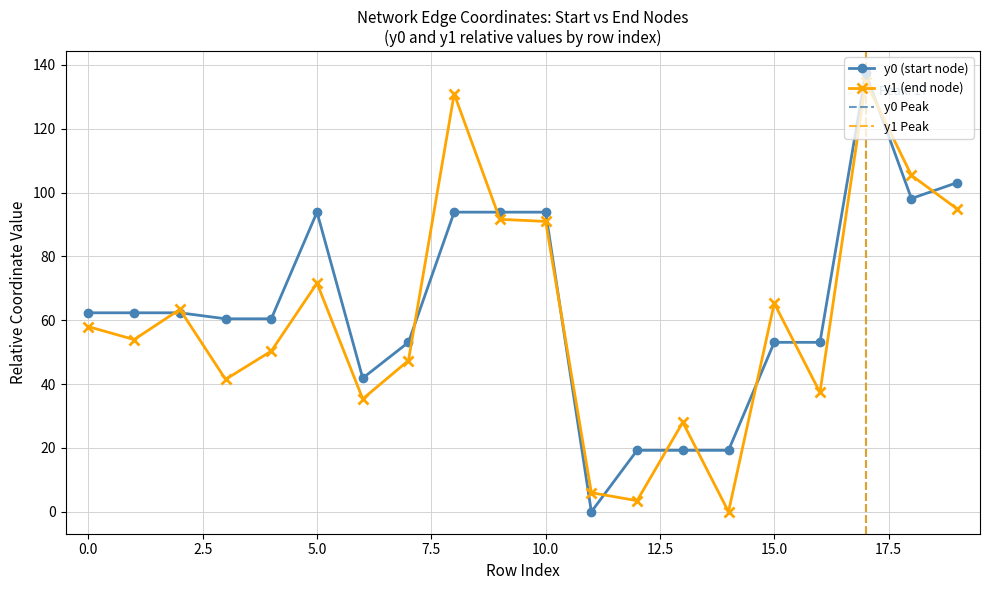

Rank the series by their average value, from highest to lowest.

y0, y1